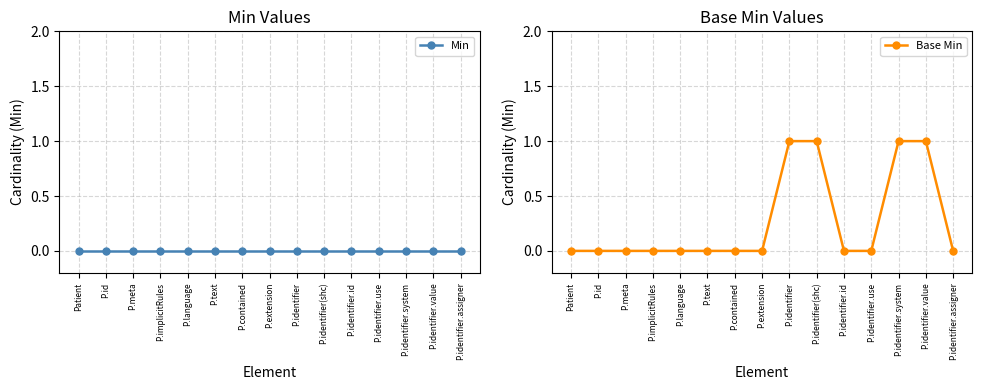

List the series in order of their peak value, highest first.

Base Min, Min